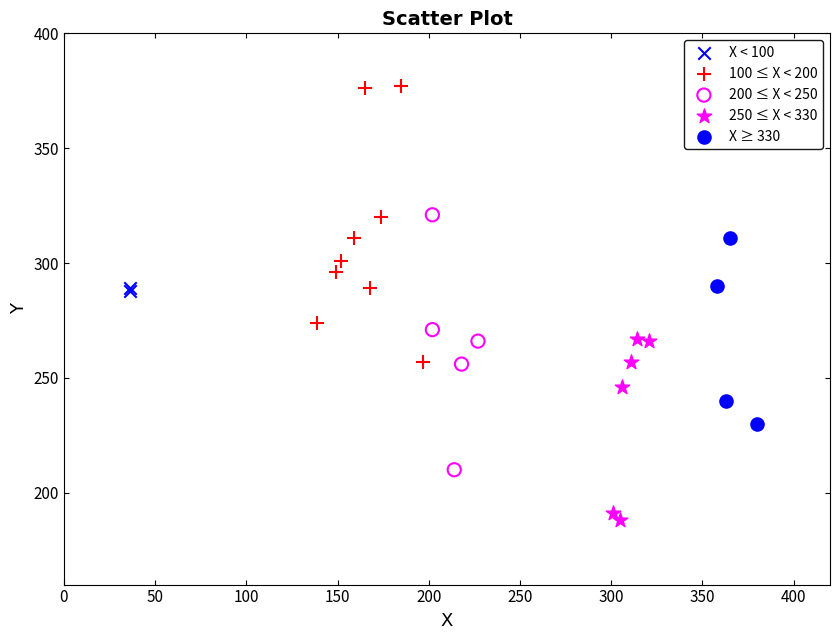

What are all the series names shown in the legend?

X < 100, 100 ≤ X < 200, 200 ≤ X < 250, 250 ≤ X < 330, X ≥ 330